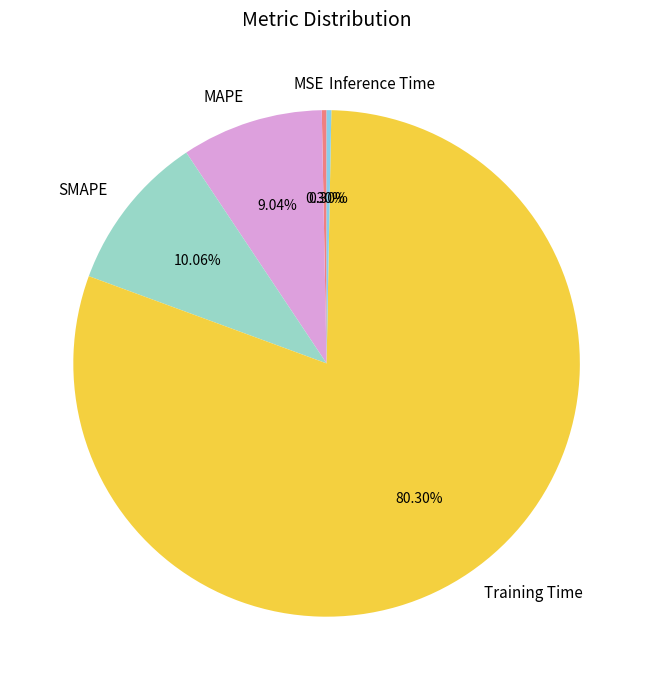

To the nearest percent, what portion does SMAPE represent?

10%